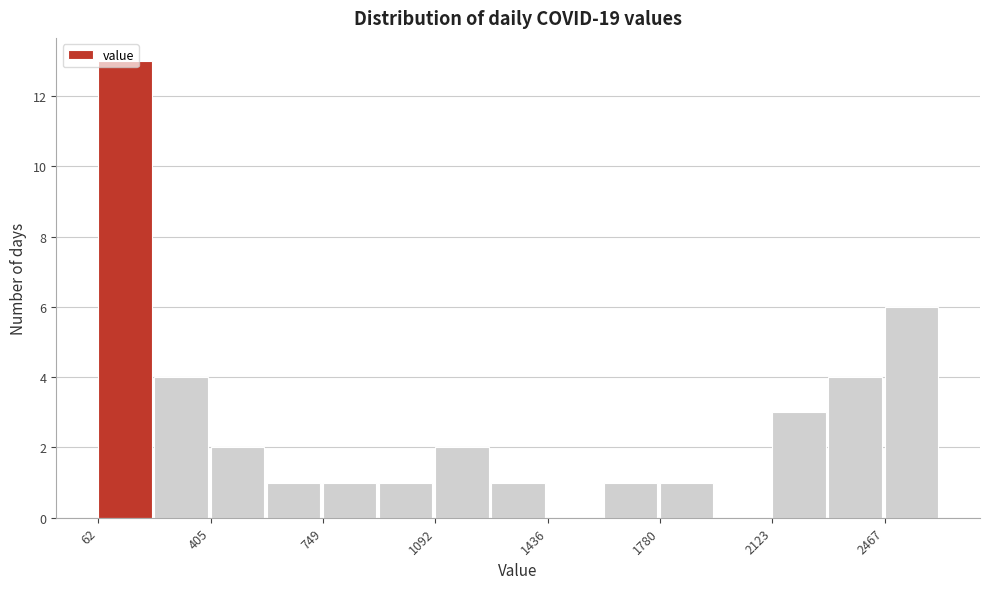

Around what value on the x-axis is the tallest bar? Give the approximate position of its centre, as read against the axis.

150